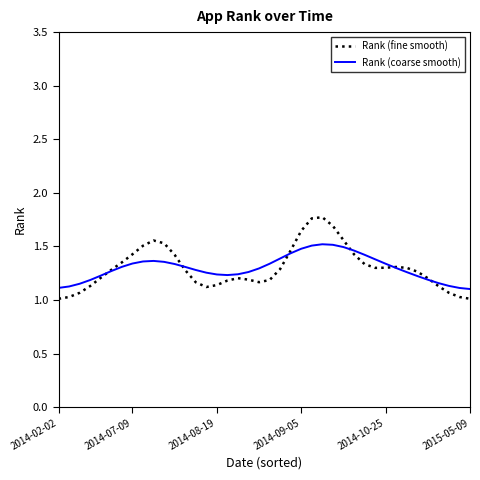

Which series has the largest range (max minus min)?

Rank (fine smooth)